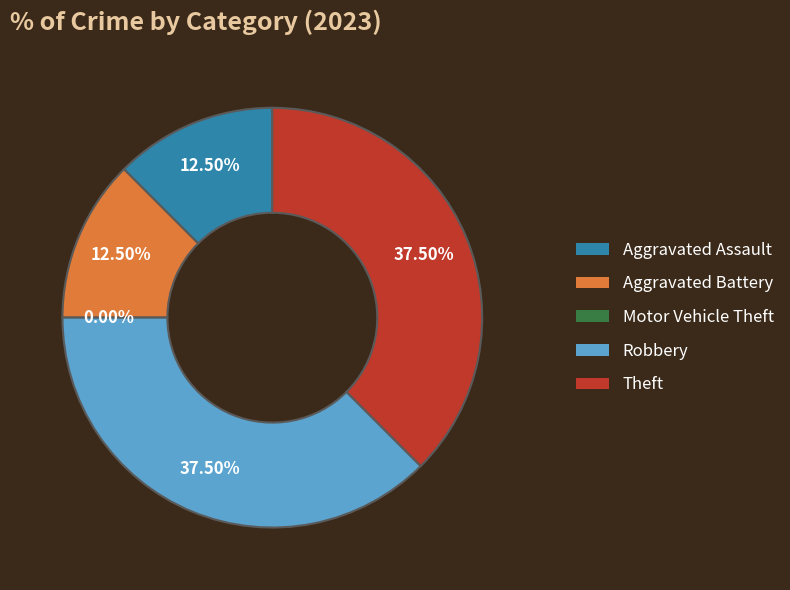

What percentage is NOT represented by Aggravated Battery?

87.5%